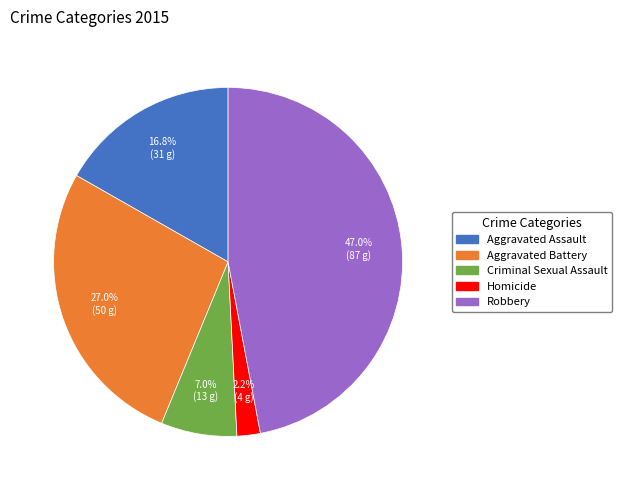

Rank the categories by value from lowest to highest.

Homicide, Criminal Sexual Assault, Aggravated Assault, Aggravated Battery, Robbery